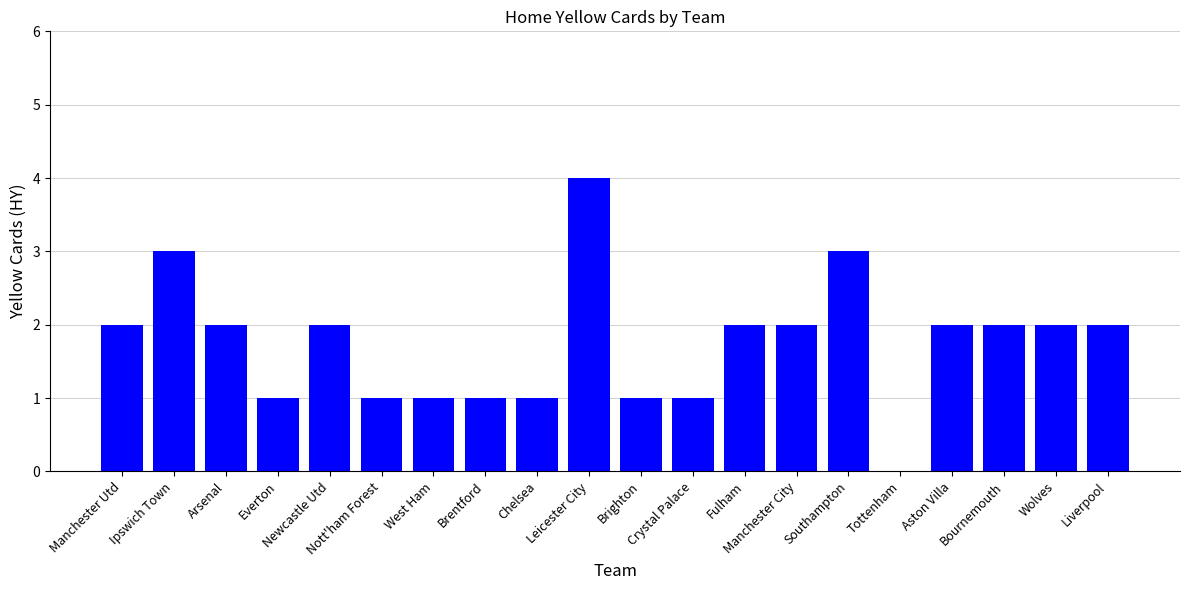

What is the maximum value shown in the chart?

4